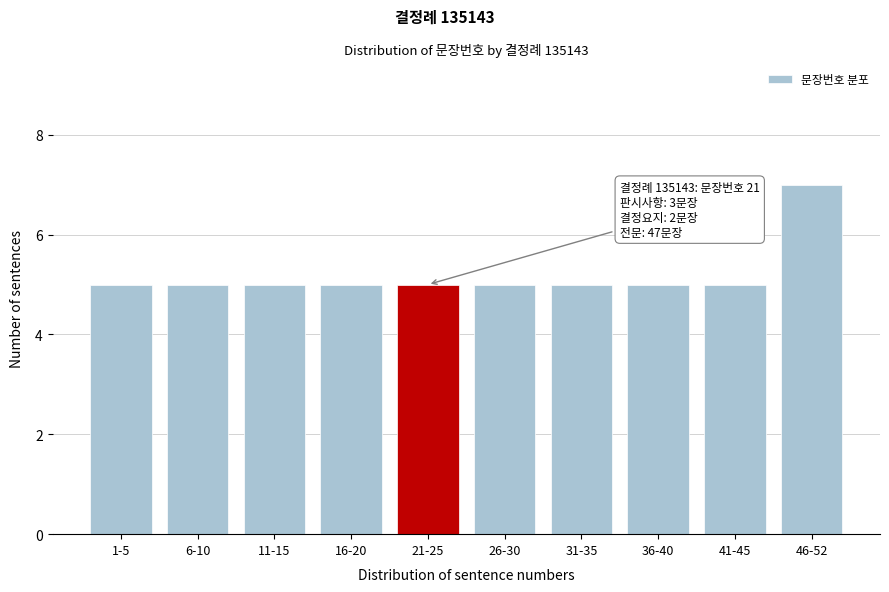

Reading left to right, transcribe all the data shown in this chart.

1-5=5	6-10=5	11-15=5	16-20=5	21-25=5	26-30=5	31-35=5	36-40=5	41-45=5	46-52=7